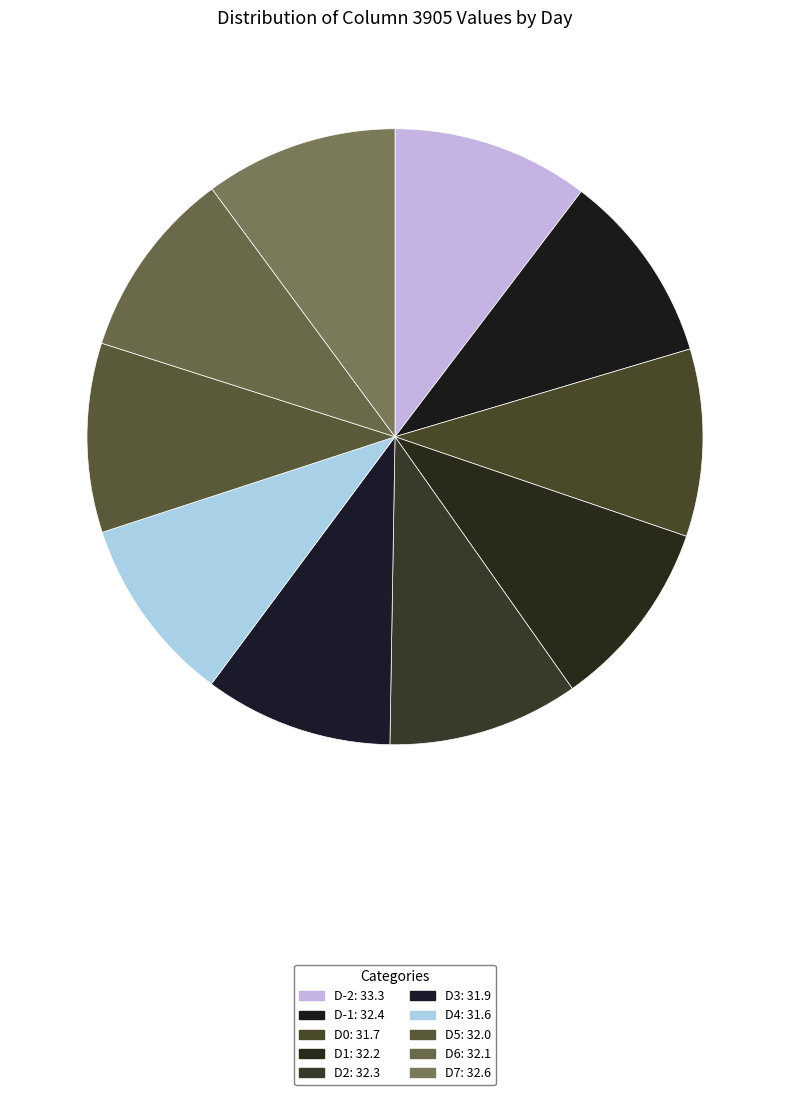

Is there any slice that represents more than half of the pie?

No